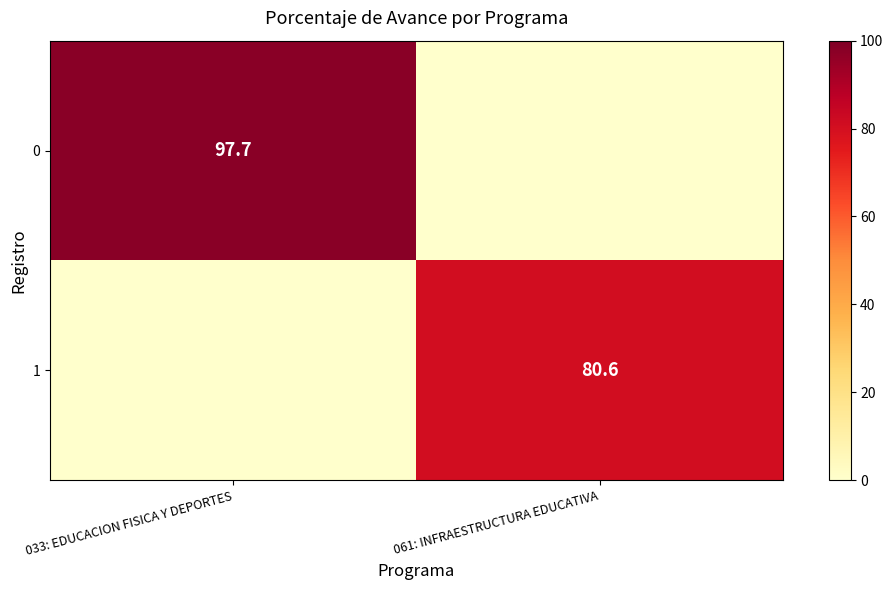

What is the greatest value displayed?

97.7